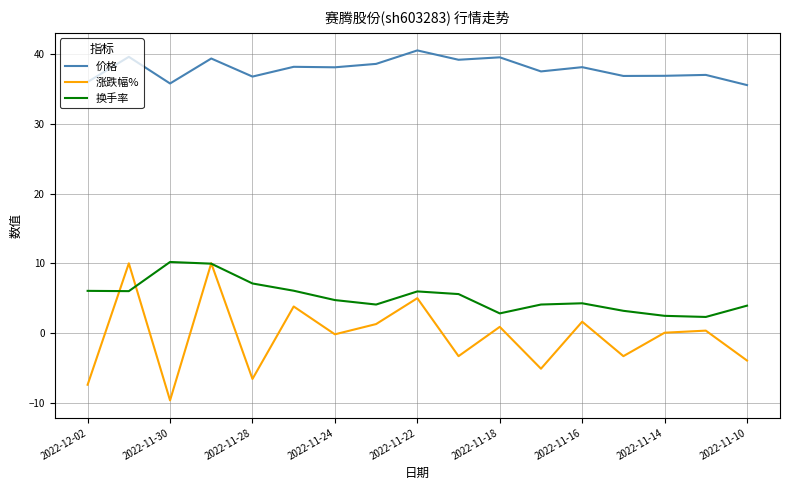

How many distinct data groups are displayed?

3